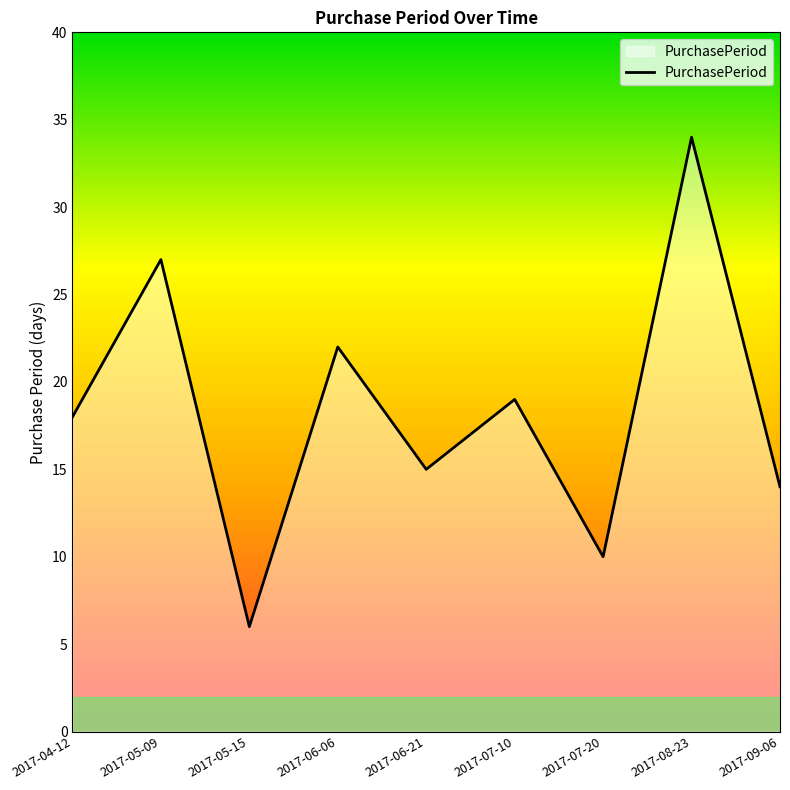

Reading left to right, extract all data points from this chart.

2017-04-12=18	2017-05-09=27	2017-05-15=6	2017-06-06=22	2017-06-21=15	2017-07-10=19	2017-07-20=10	2017-08-23=34	2017-09-06=14